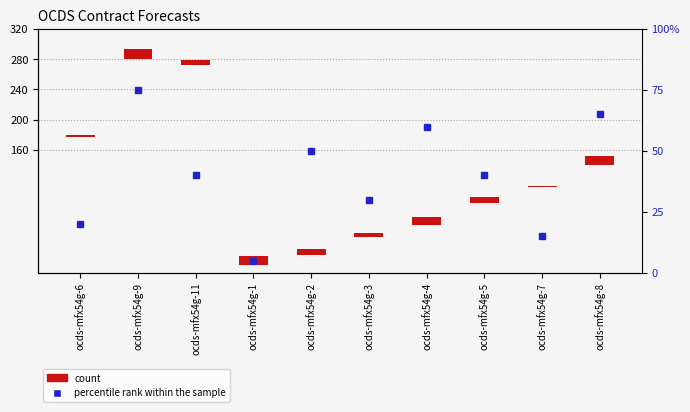

Which series has the largest range (max minus min)?

percentile rank within the sample